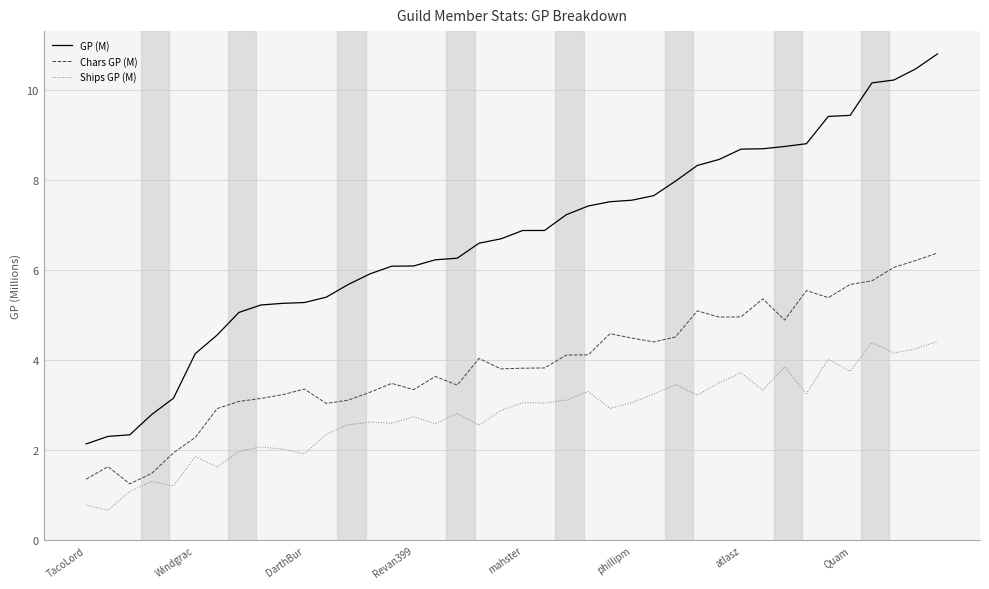

True or false: GP (M) and Chars GP (M) intersect in this chart.

False